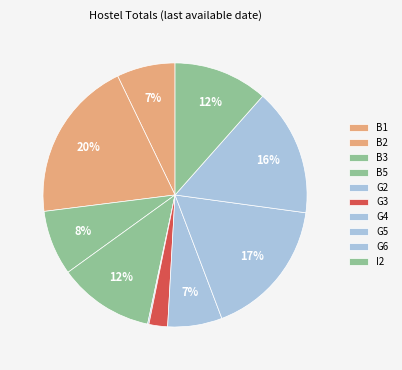

Is there any slice that represents more than half of the pie?

No